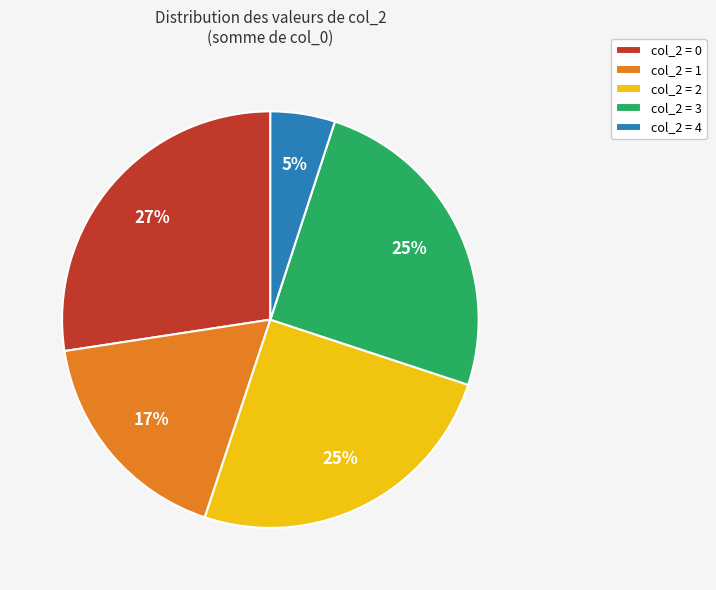

The col_2 = 4 slice represents 17% of the pie. True or false?

False